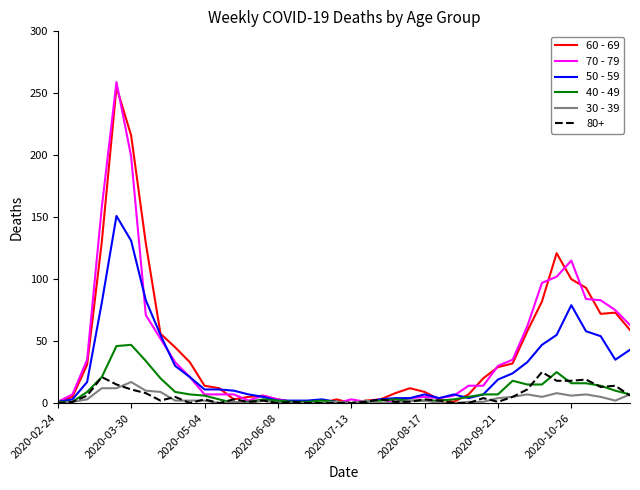

What is the greatest value displayed?

259